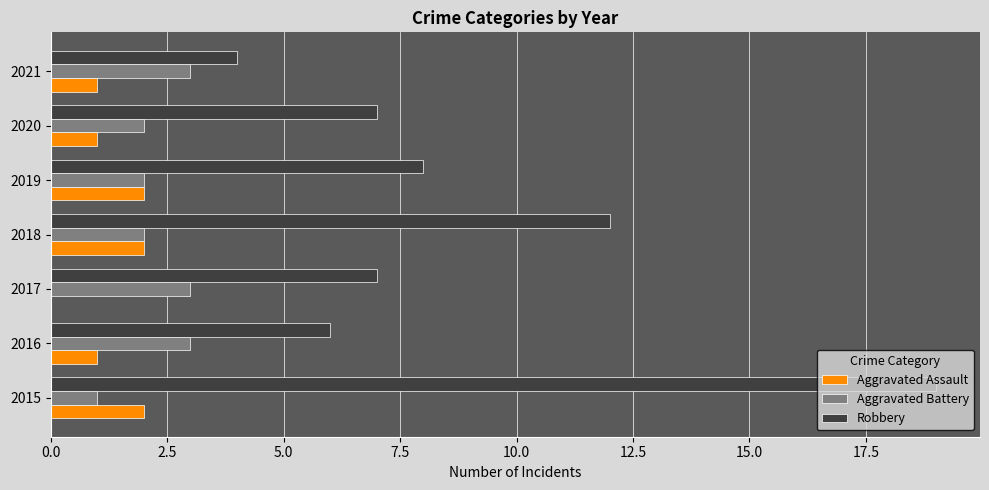

What are all the series names shown in the legend?

Aggravated Assault, Aggravated Battery, Robbery